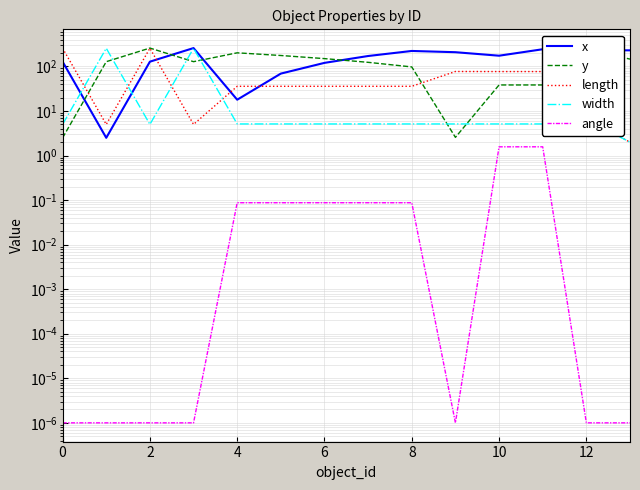

How many interior local valleys does the angle series have?

1